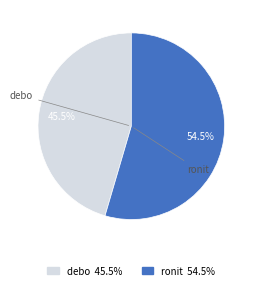

Is debo the majority of the pie?

No